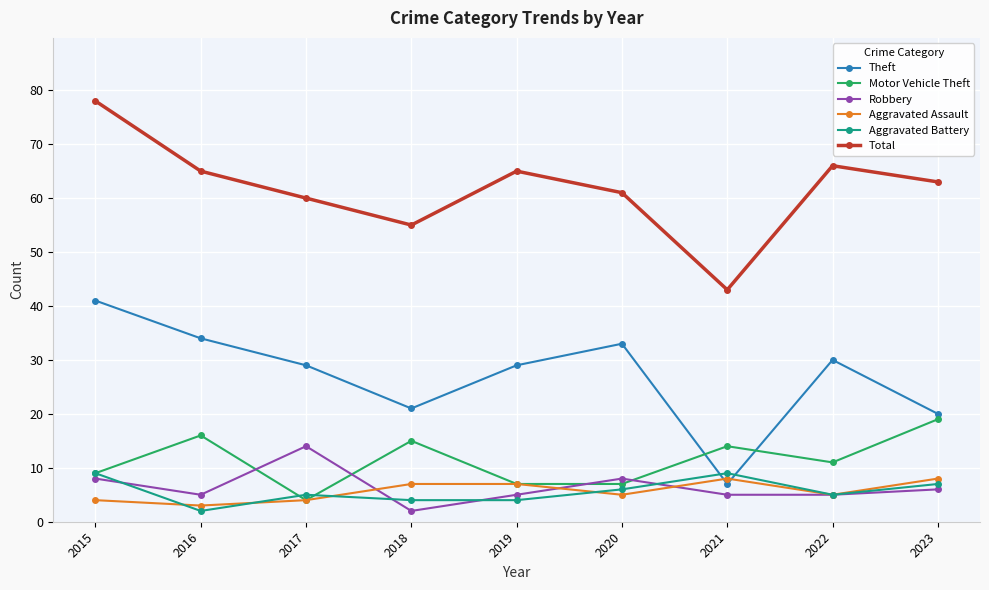

What value does the Robbery series have at 2015?

8